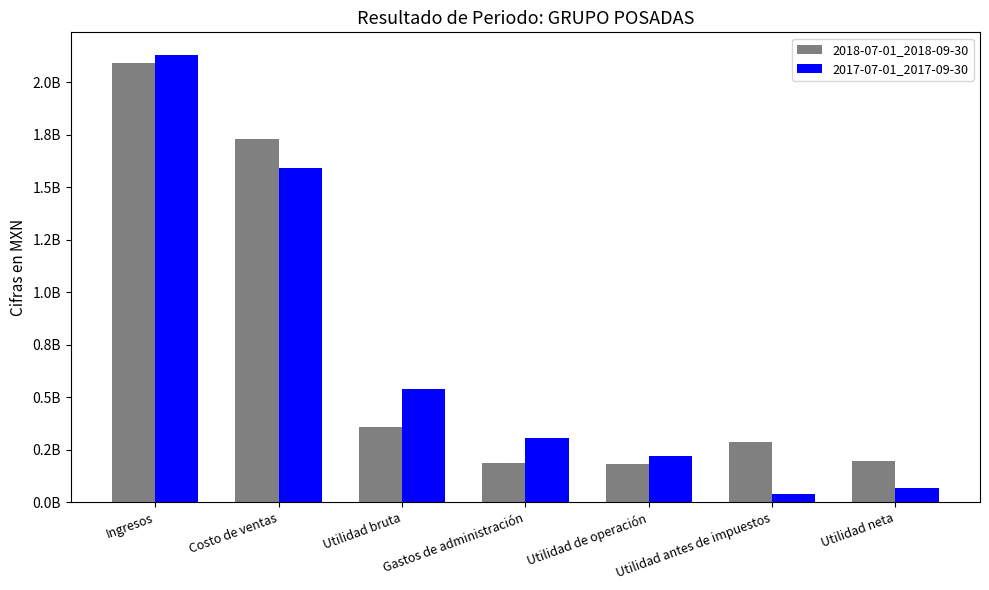

What is the label of the 3rd bar from the right?

Utilidad de operación